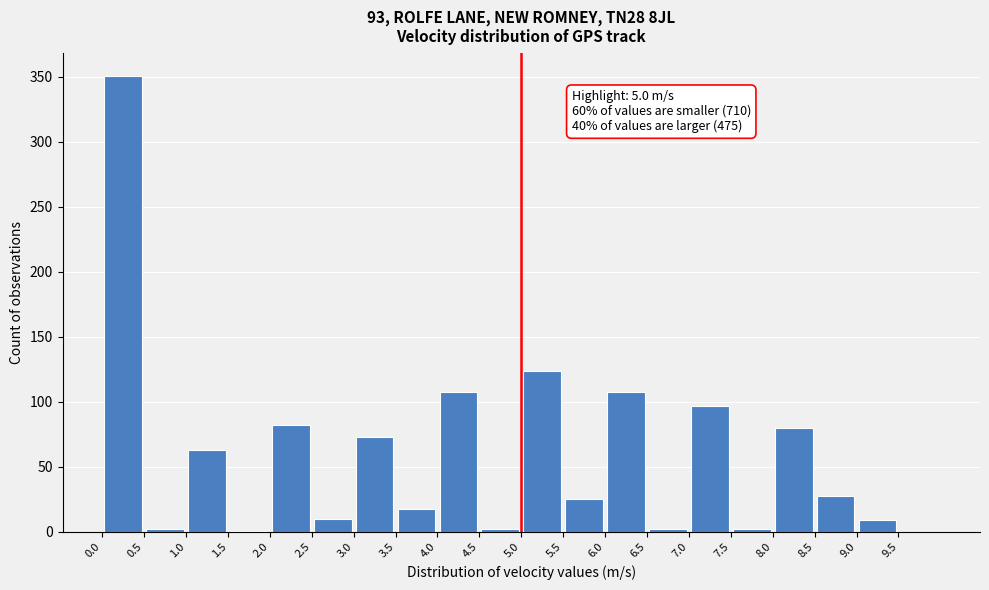

Which range on the x-axis has the tallest bar?

0.0 to 0.5